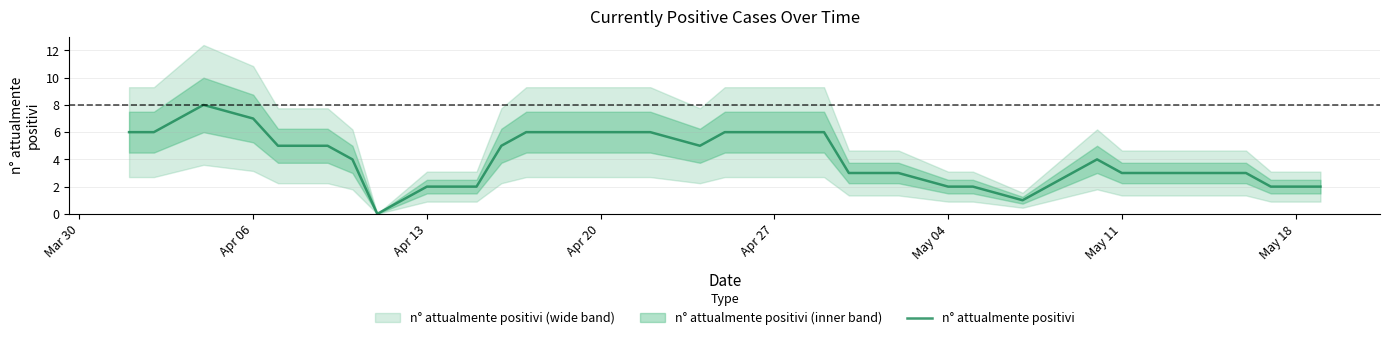

The n° attualmente positivi series shows 2 at Apr 13. True or false?

True